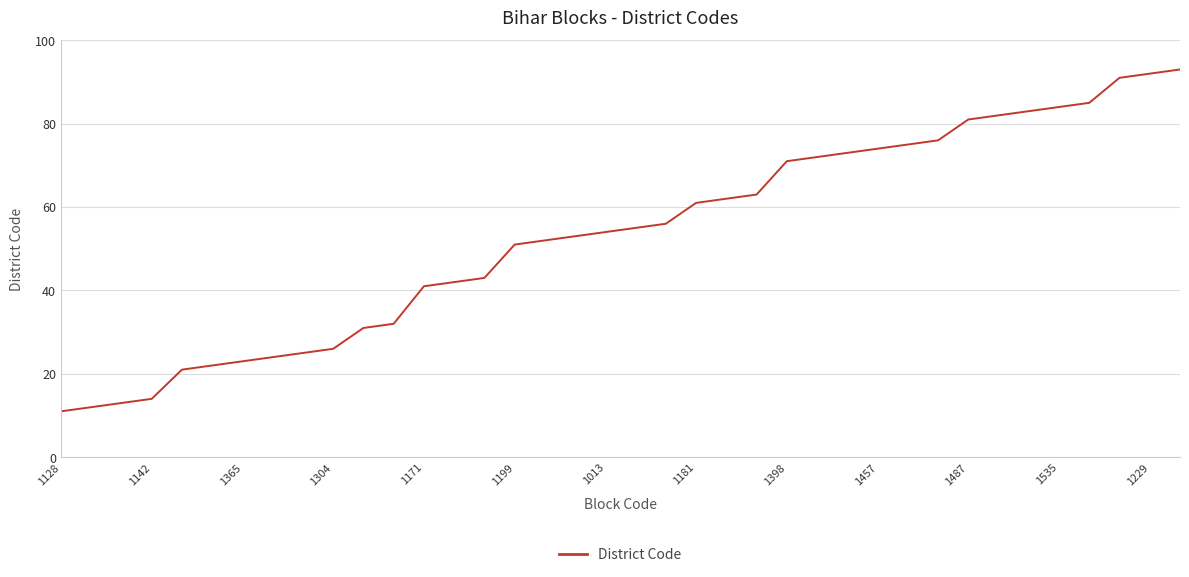

What is the sum of all values?

2019